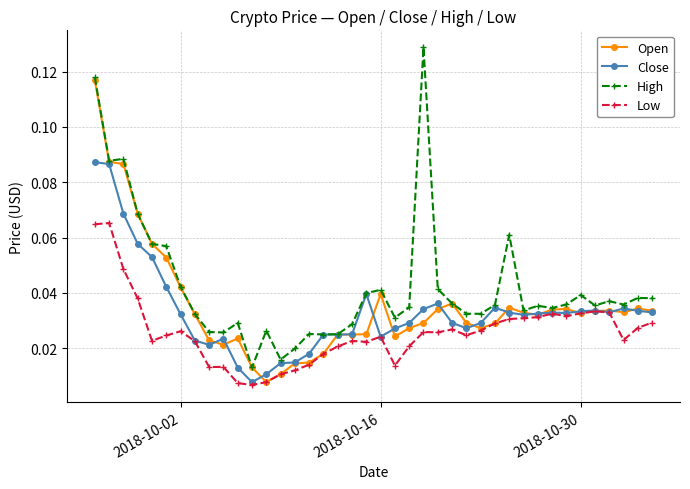

How many data points does each series have?

40